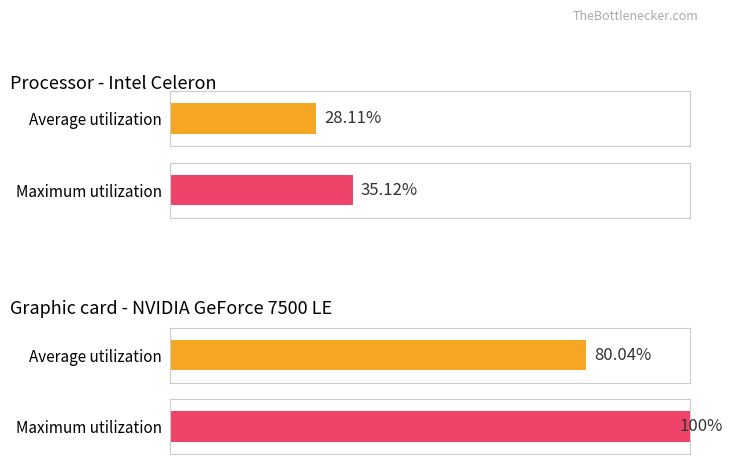

Are the bars horizontal?

Yes